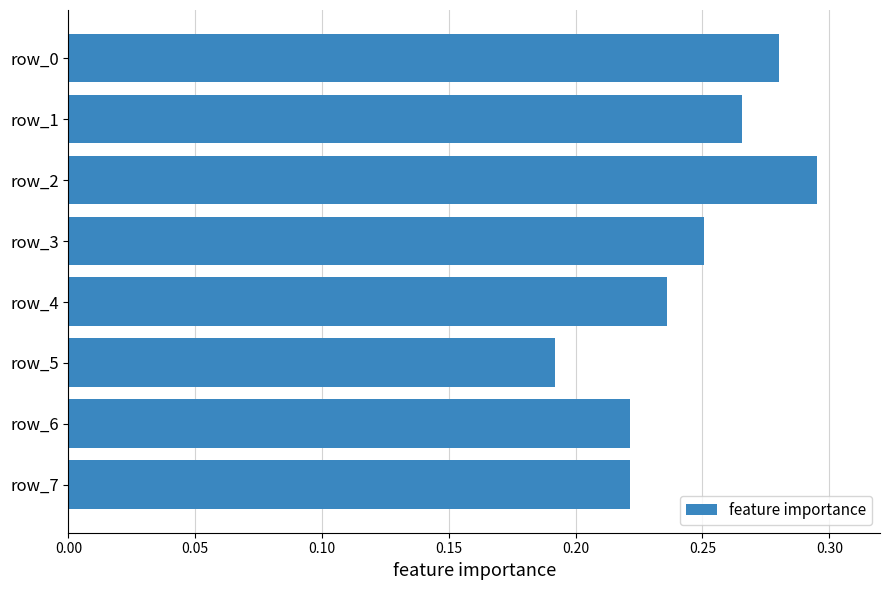

Does the chart contain any negative values?

No